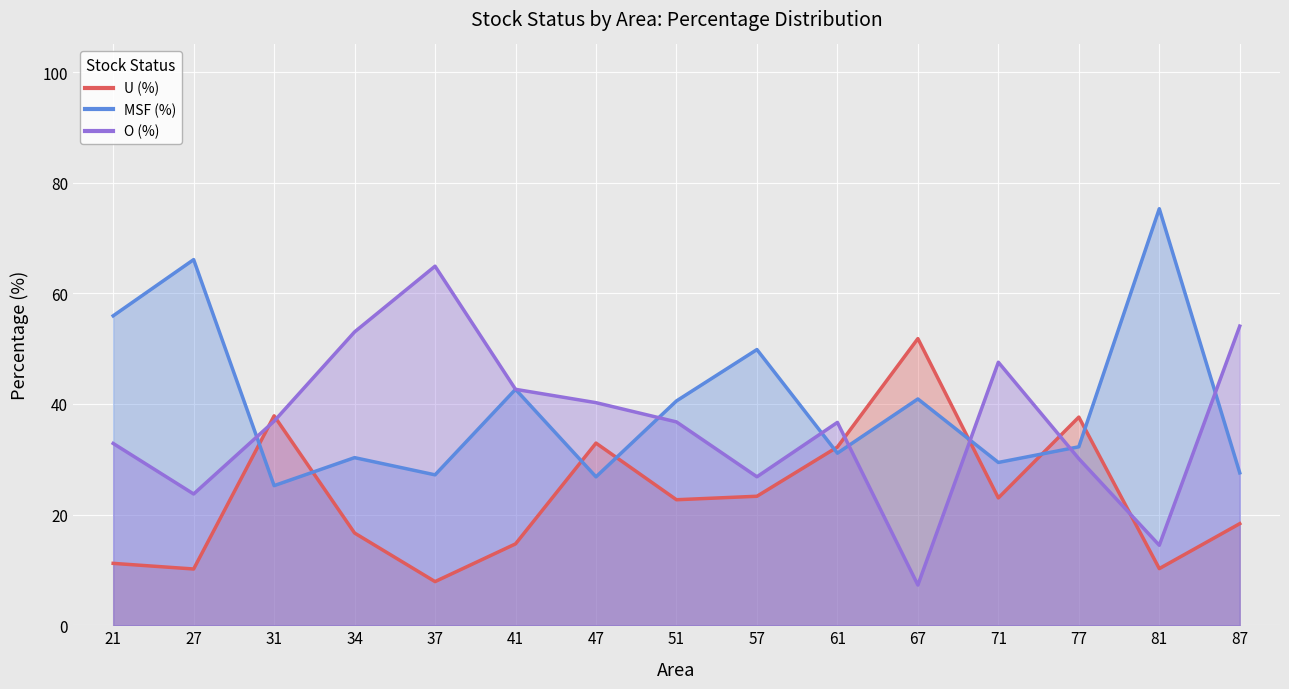

The MSF (%) series shows 40.9 at 67. True or false?

True